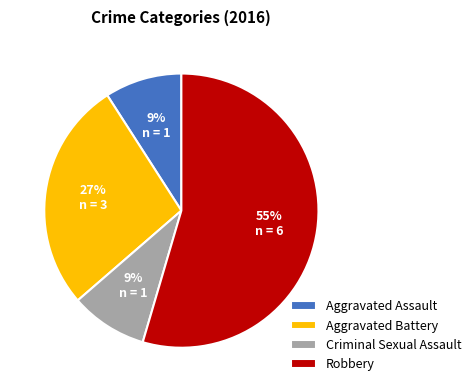

What is the largest slice in the pie chart?

Robbery